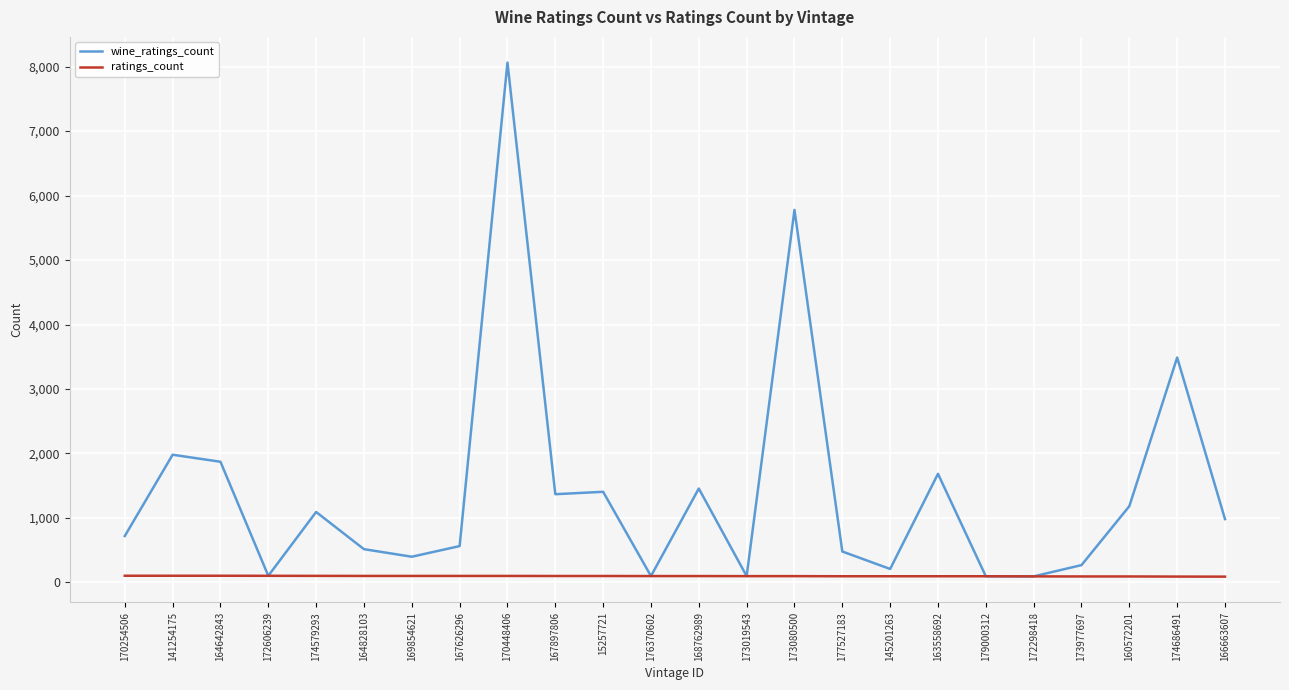

The wine_ratings_count series shows 2334 at 15257721. True or false?

False